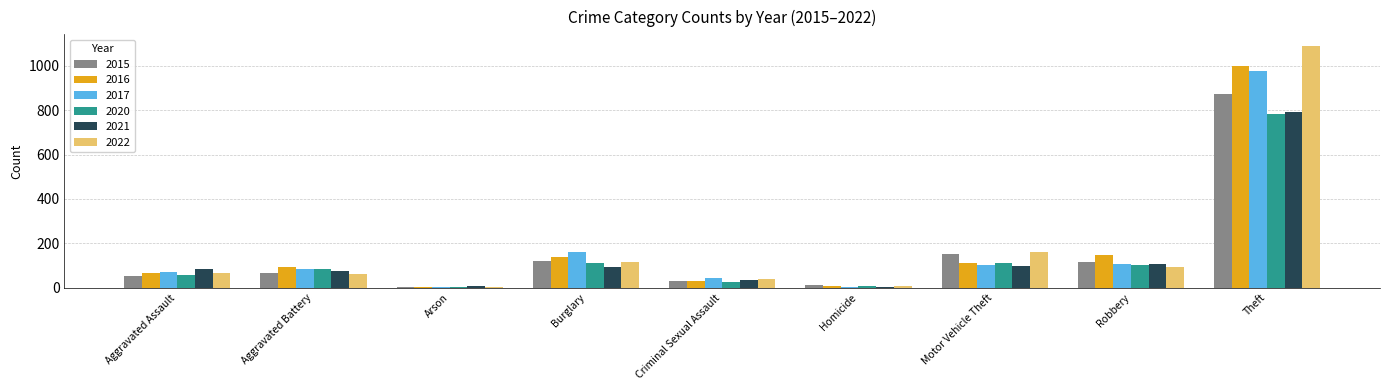

Is the value of 2017 at Arson greater than the value of 2022 at Robbery?

No